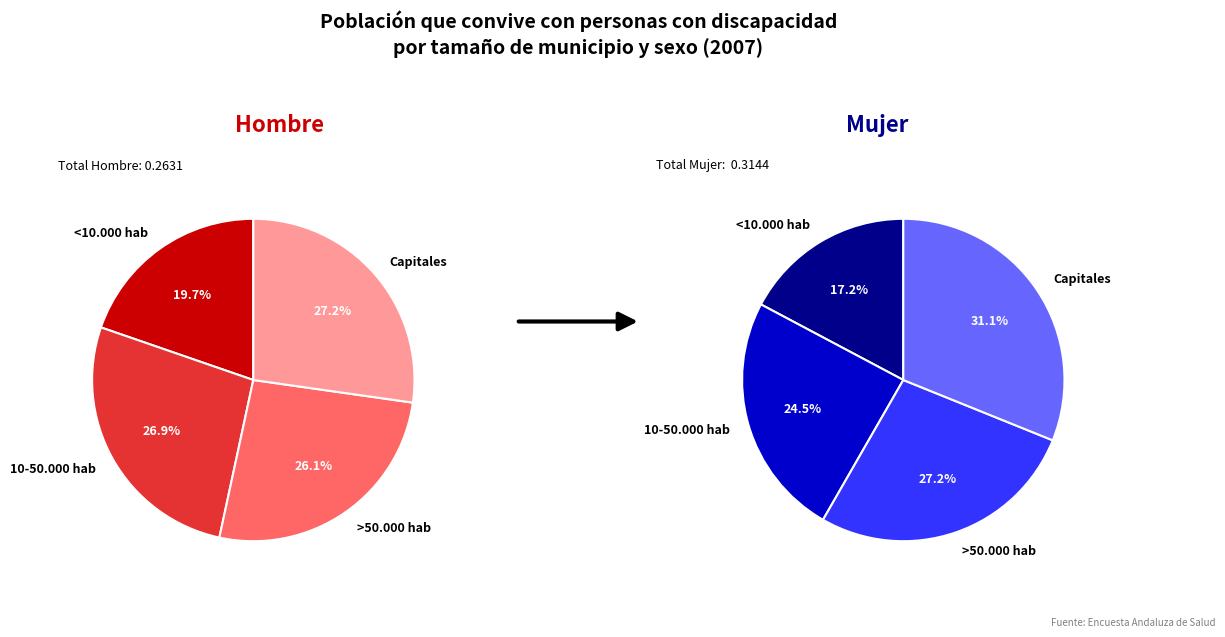

What percentage is NOT represented by <10.000 hab?

80.3%